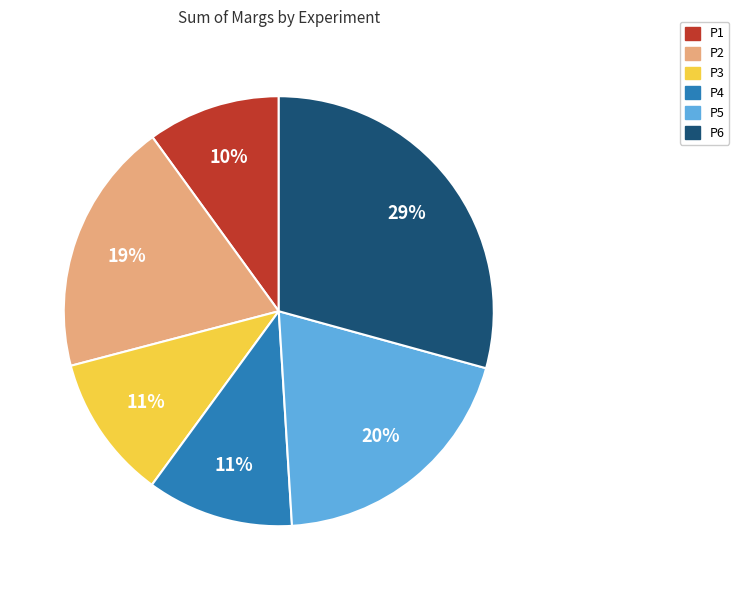

The P5 slice represents 25% of the pie. True or false?

False